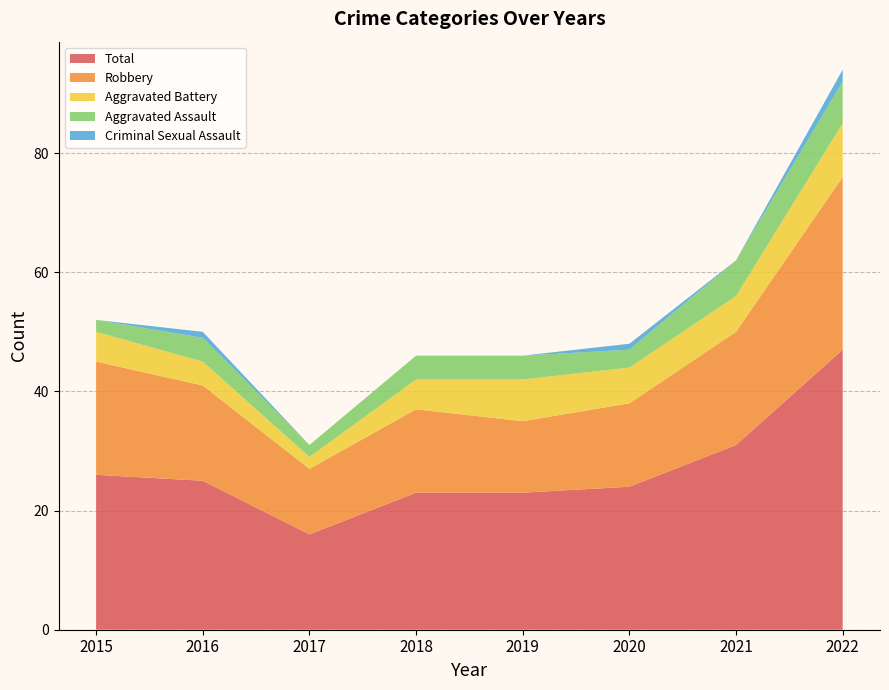

Reading left to right, list all the values displayed in this chart.

Aggravated Assault: 2	4	2	4	4	3	6	7
Aggravated Battery: 5	4	2	5	7	6	6	9
Criminal Sexual Assault: 0	1	0	0	0	1	0	2
Robbery: 19	16	11	14	12	14	19	29
Total: 26	25	16	23	23	24	31	47